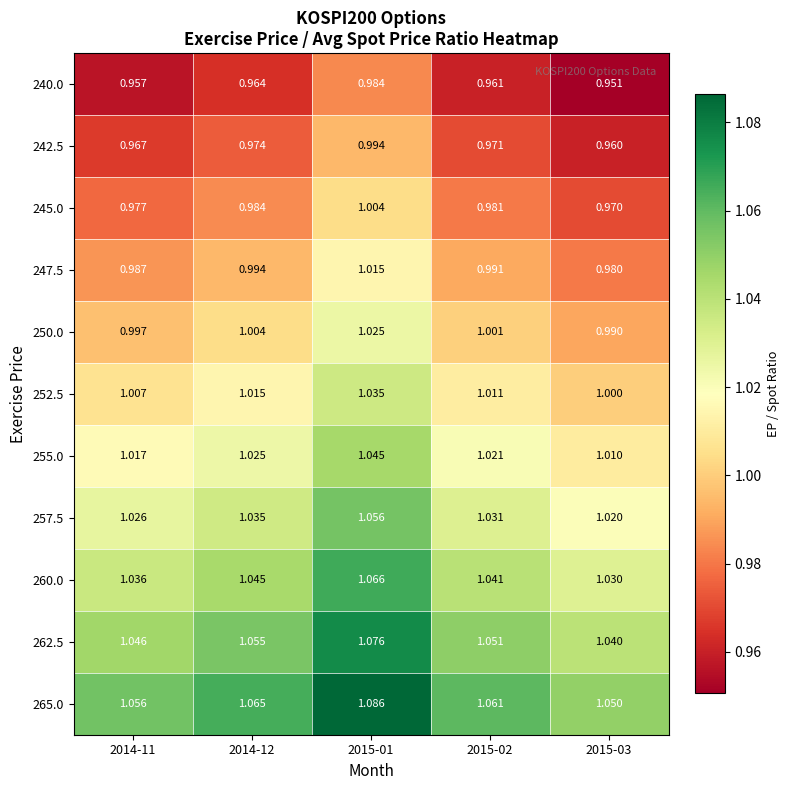

Is the value of 245.0 at 2014-12 greater than the value of 247.5 at 2015-01?

No